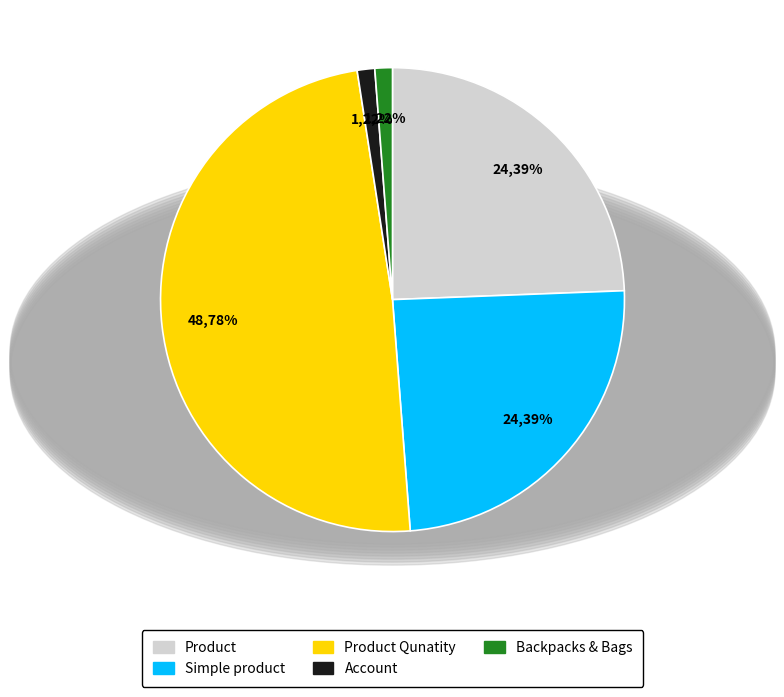

Which category has the biggest portion of the pie?

Product Qunatity